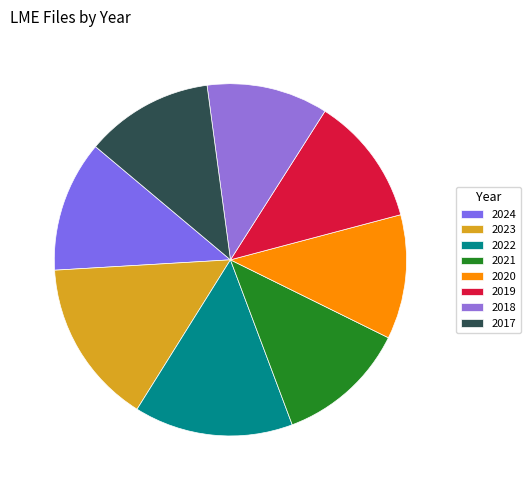

Does 2024 account for over 50% of the chart?

No